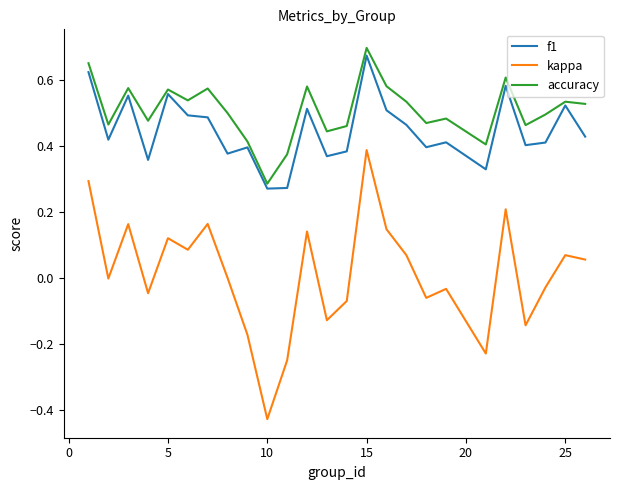

True or false: f1 and kappa cross at least once.

False